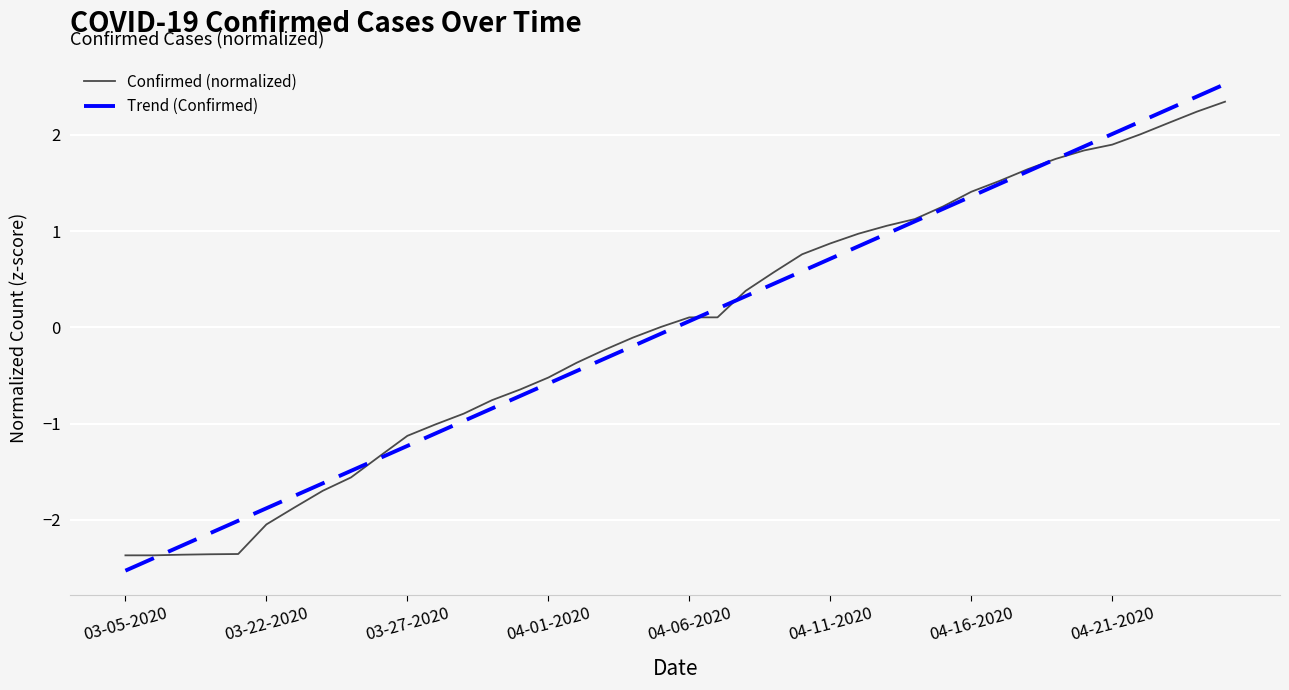

True or false: Trend (Confirmed) and Confirmed (normalized) cross at least once.

True